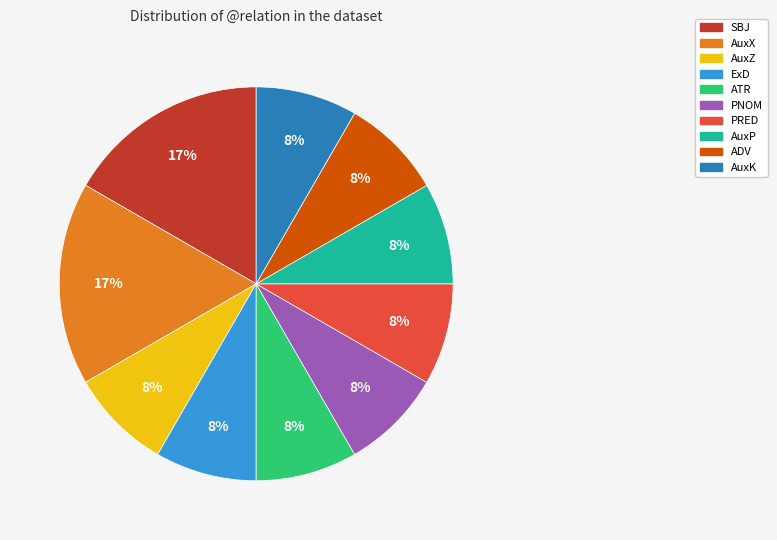

Do ATR and PNOM together represent more than half of the pie?

No